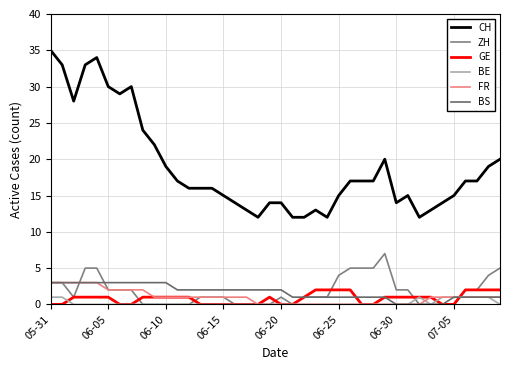

How many lines are shown in the chart?

6